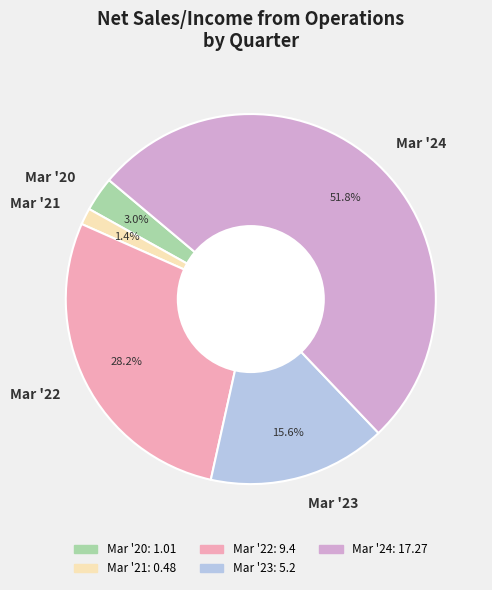

How many slices are in this pie chart?

5